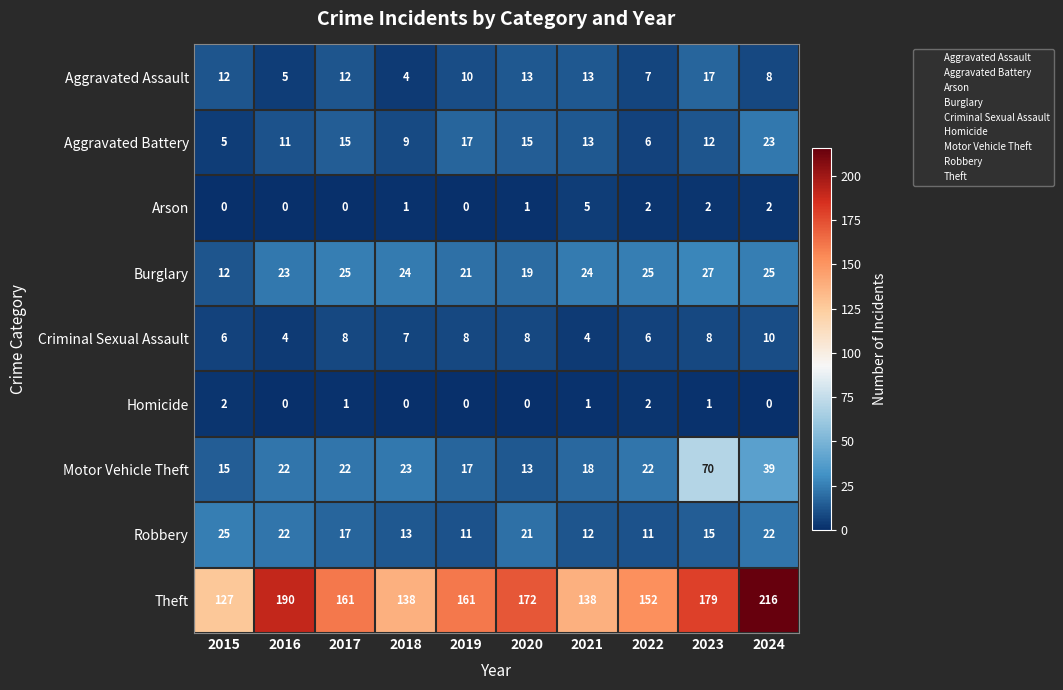

Where is Motor Vehicle Theft nearest to the value 41?

2024